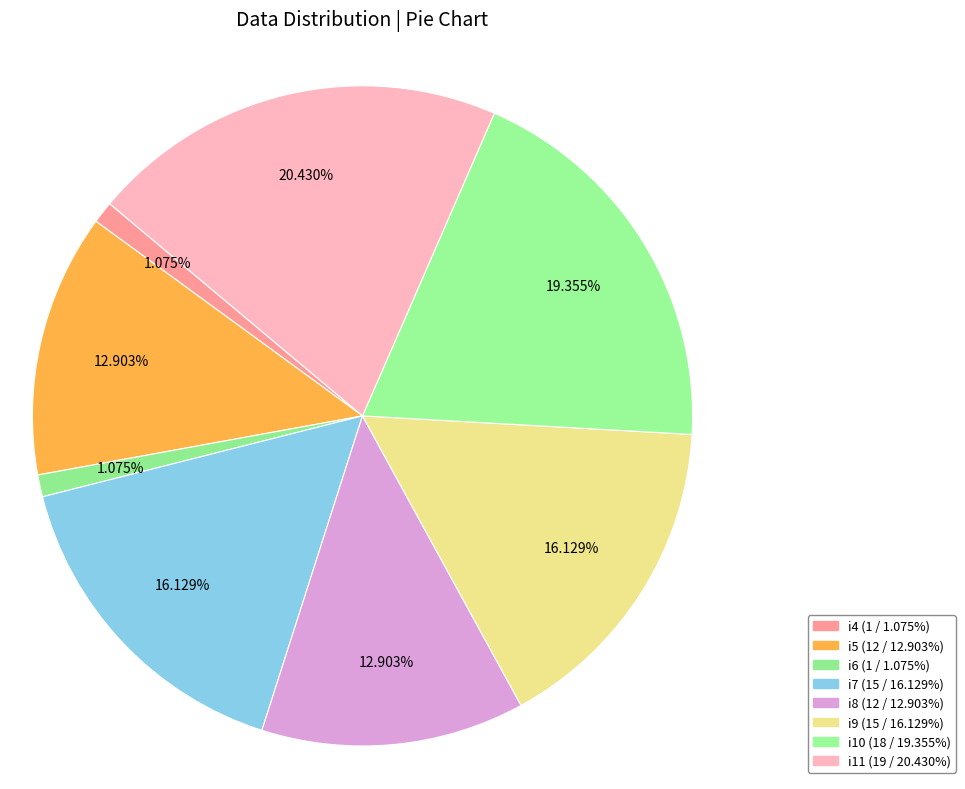

How many slices are in this pie chart?

8